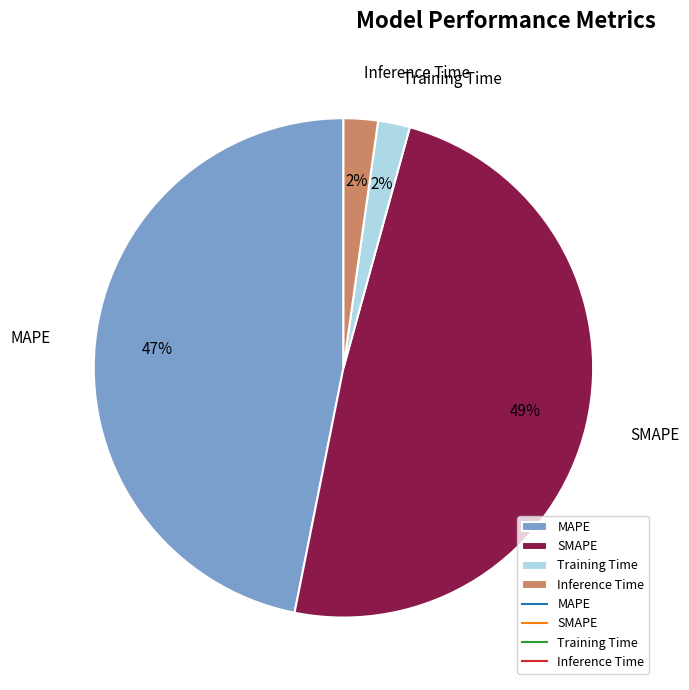

To the nearest percent, what is the combined percentage of Inference Time and SMAPE?

51%